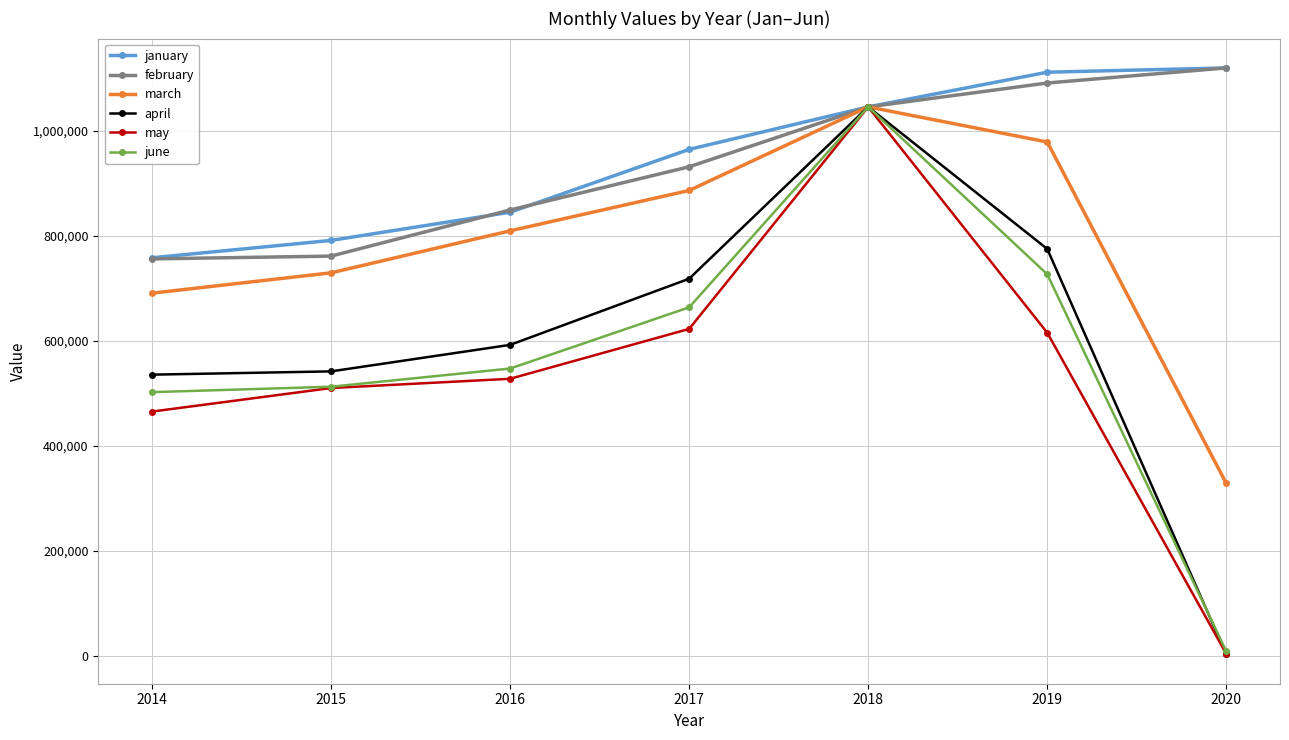

Where do april and june first cross each other?

2017 and 2018